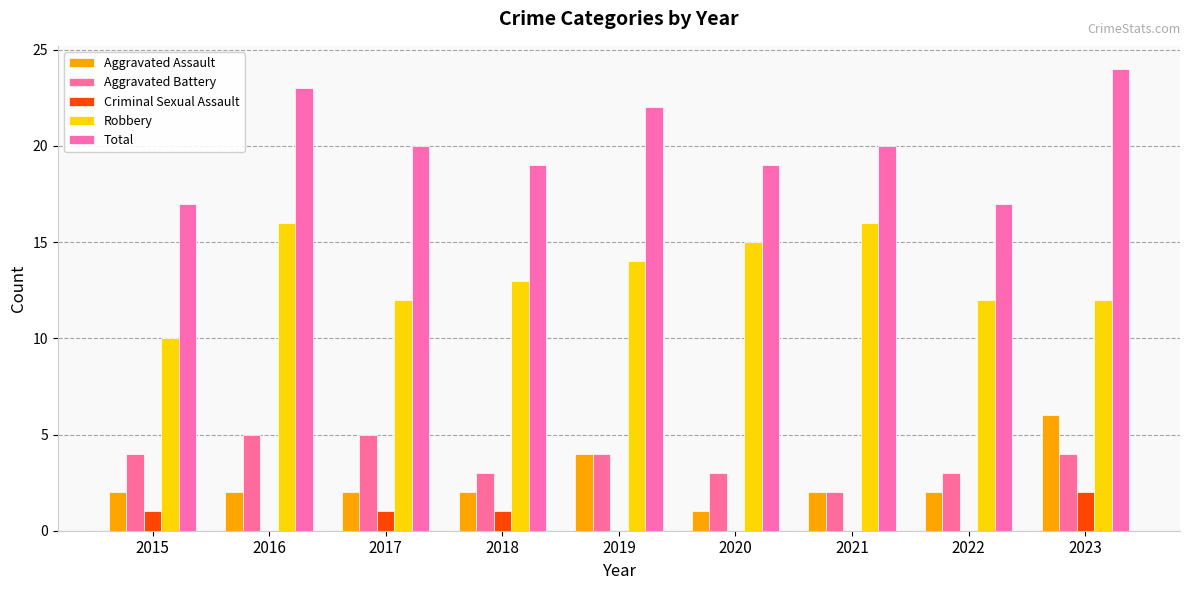

Which has a higher value, 2019 or 2021?

2019